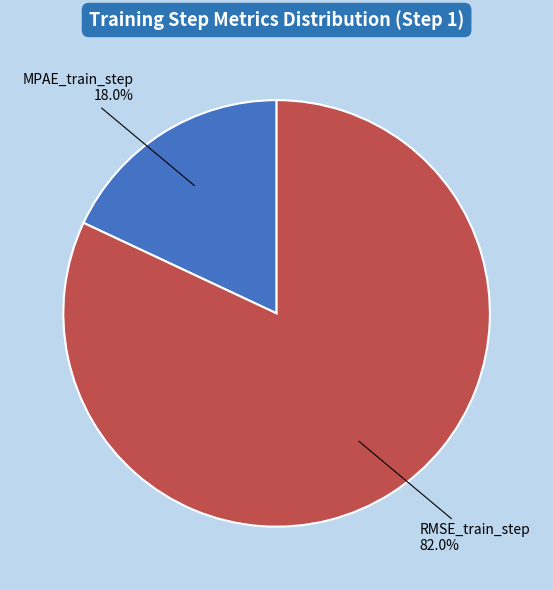

Between MPAE_train_step and RMSE_train_step, which is larger?

RMSE_train_step